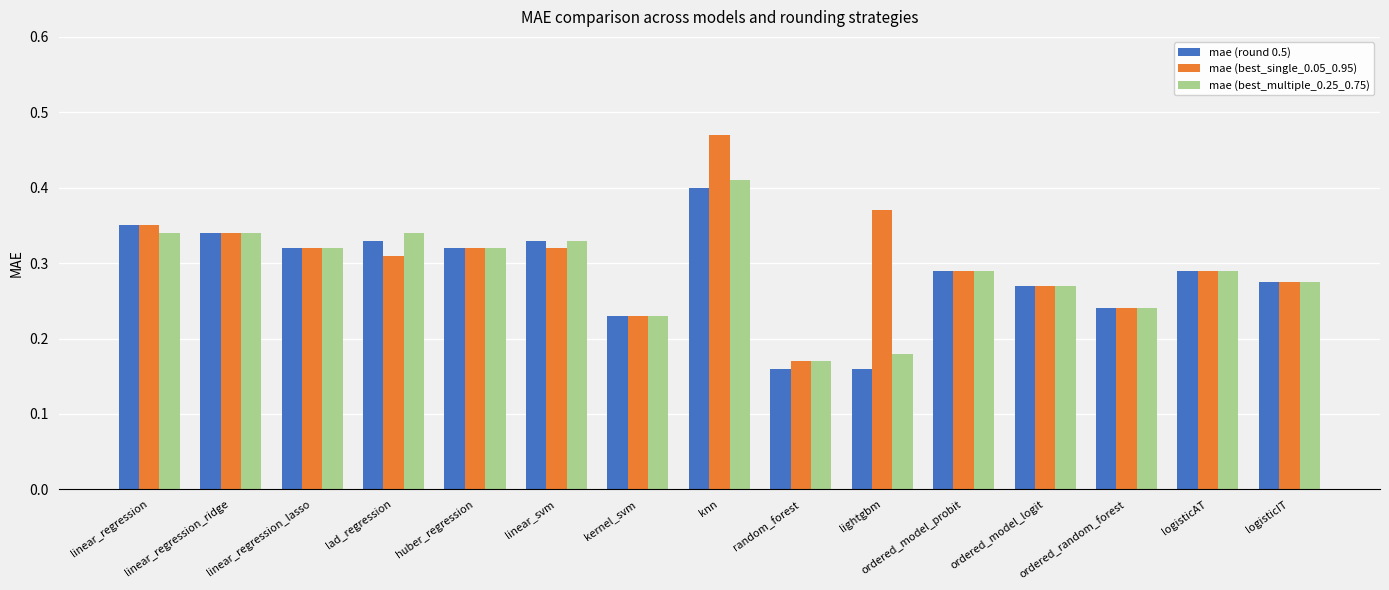

What is the sum of the mae (best_multiple_0.25_0.75) values at ordered_model_probit and linear_regression_lasso?

0.6